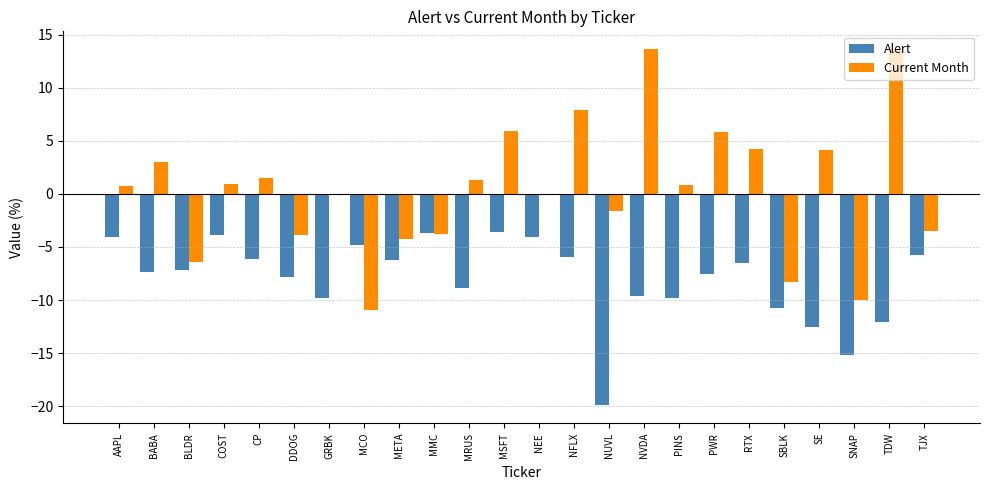

Read the Current Month value at MRUS.

1.3